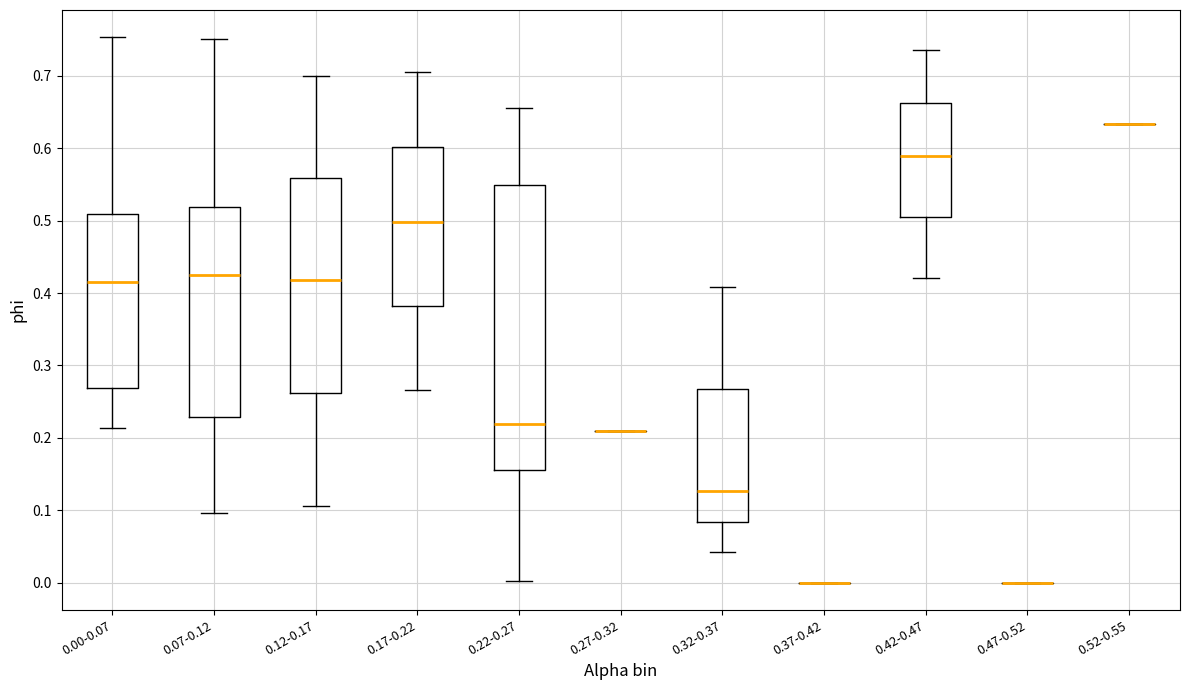

Comparing the boxes themselves (not the whiskers), which one is the tallest?

0.22-0.27